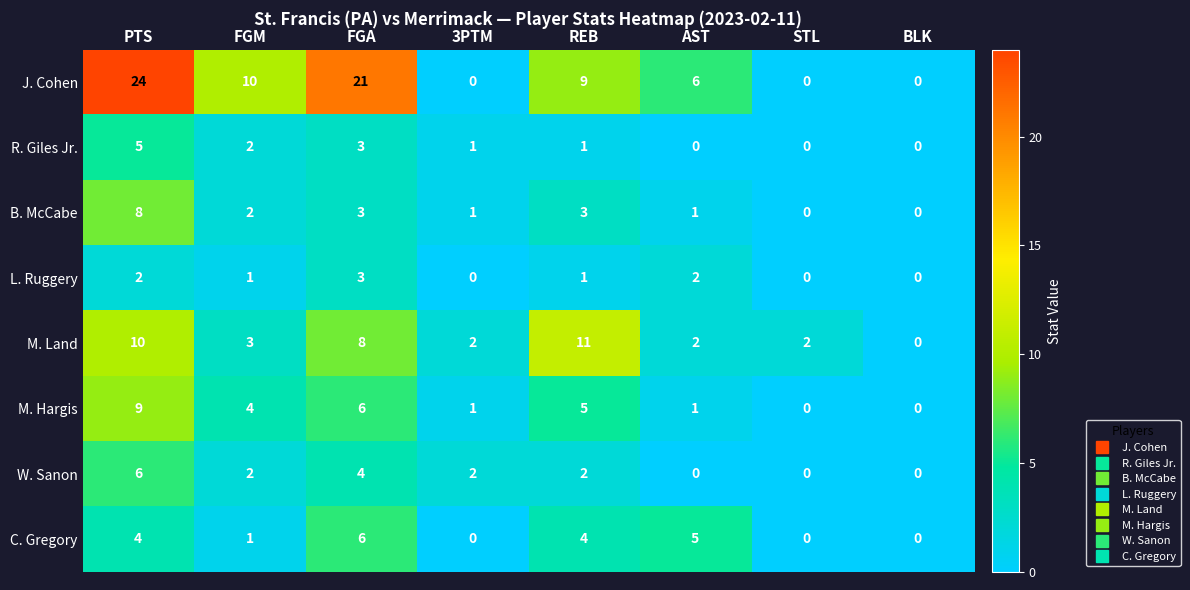

True or false: C. Gregory has a value of 0 at FGM.

False